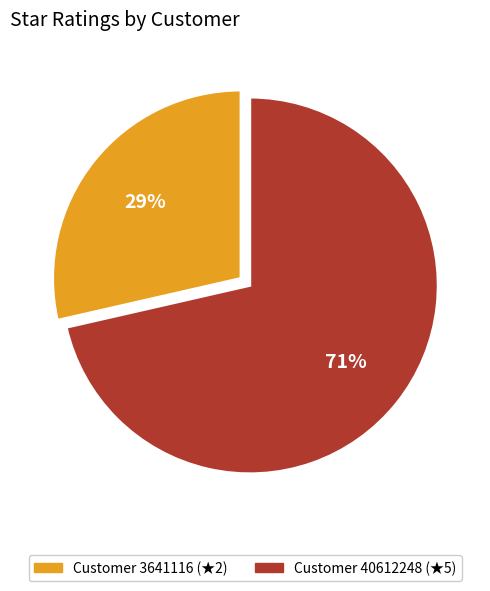

How many segments does this pie chart have?

2